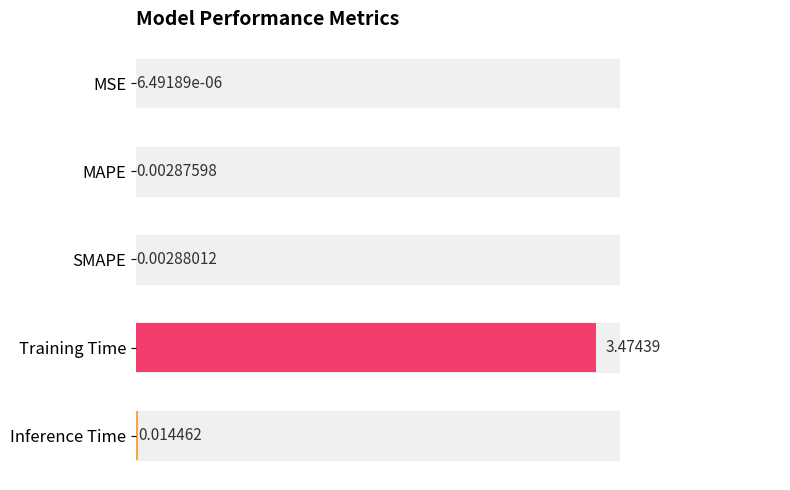

How many distinct data groups are displayed?

1